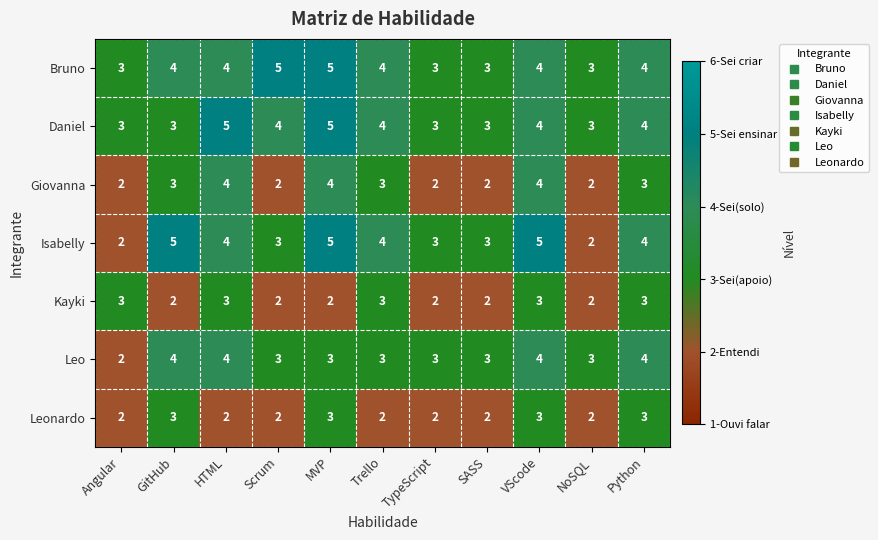

What is the difference between the highest and lowest values at GitHub?

3